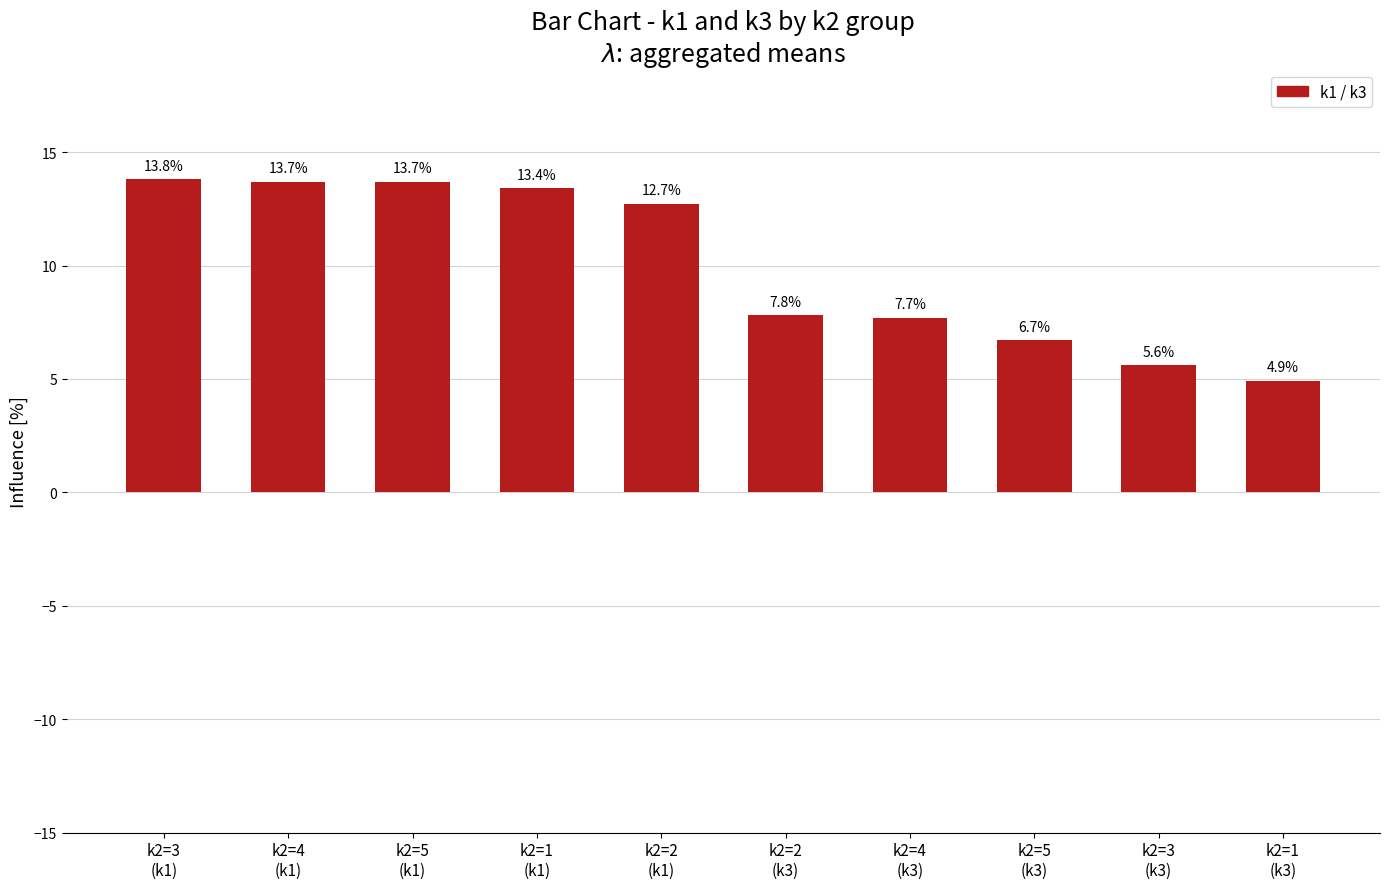

Where does the data first go above 12?

k2=3
(k1)